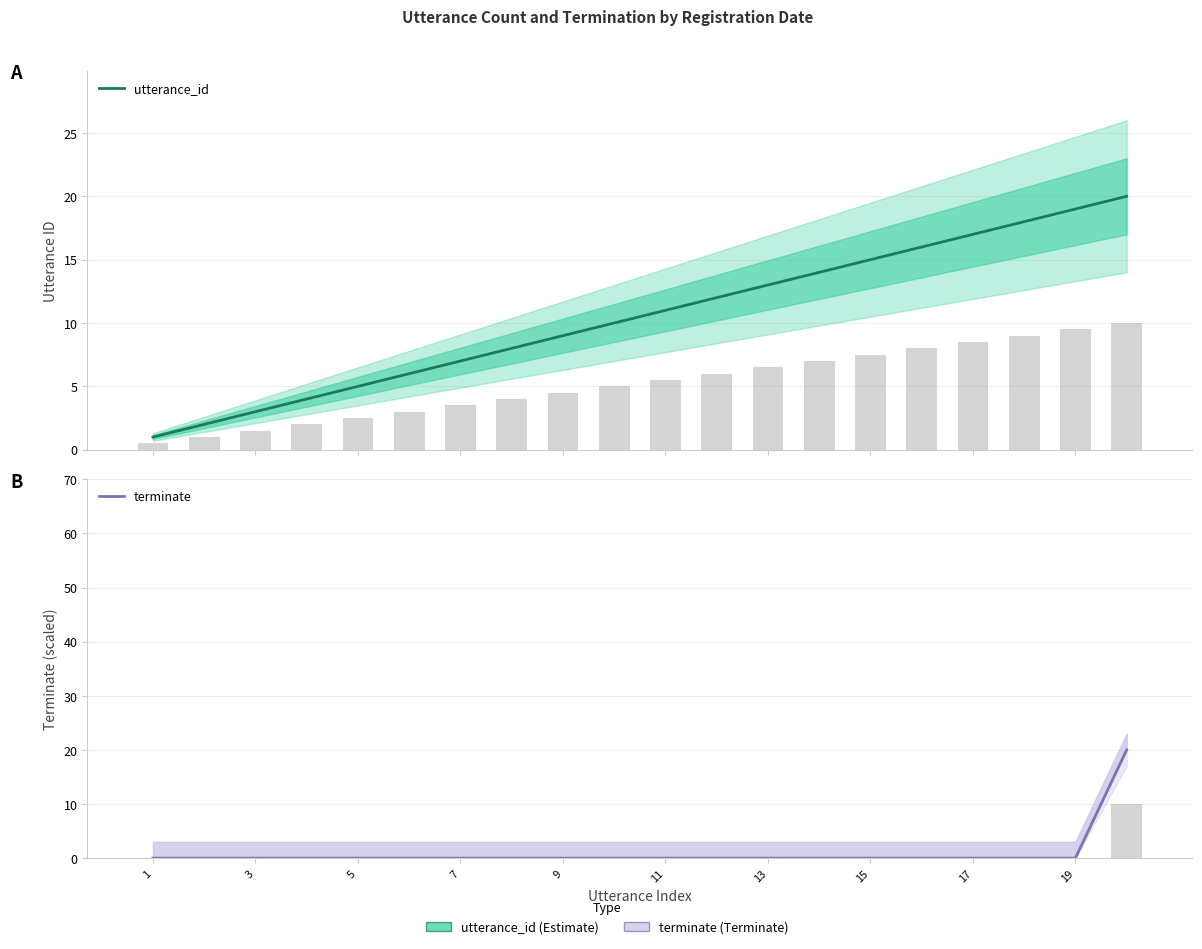

What is the maximum value for terminate?

20